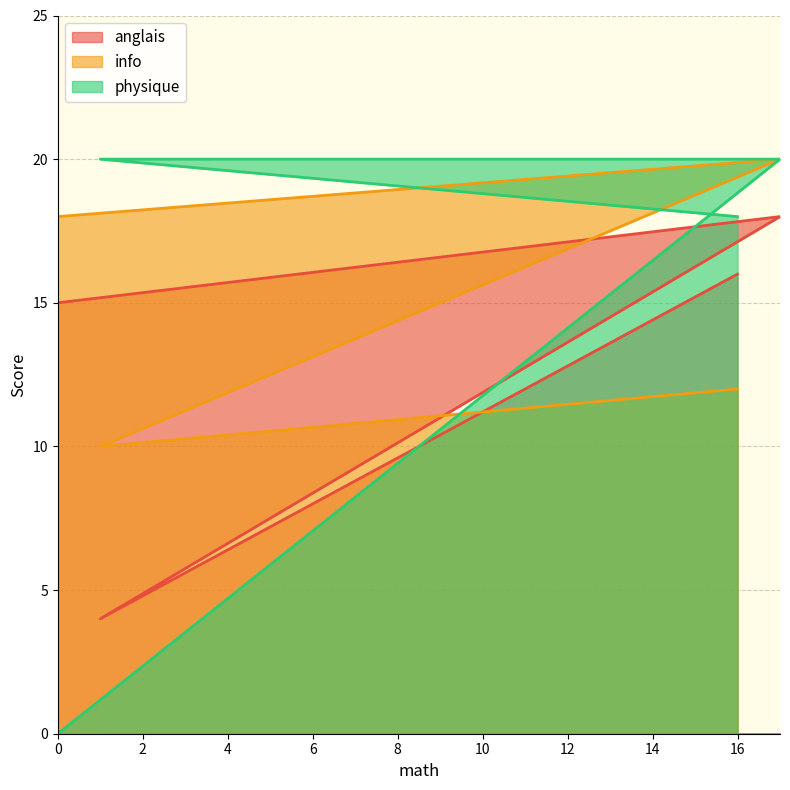

What are all the series names shown in the legend?

anglais, info, physique